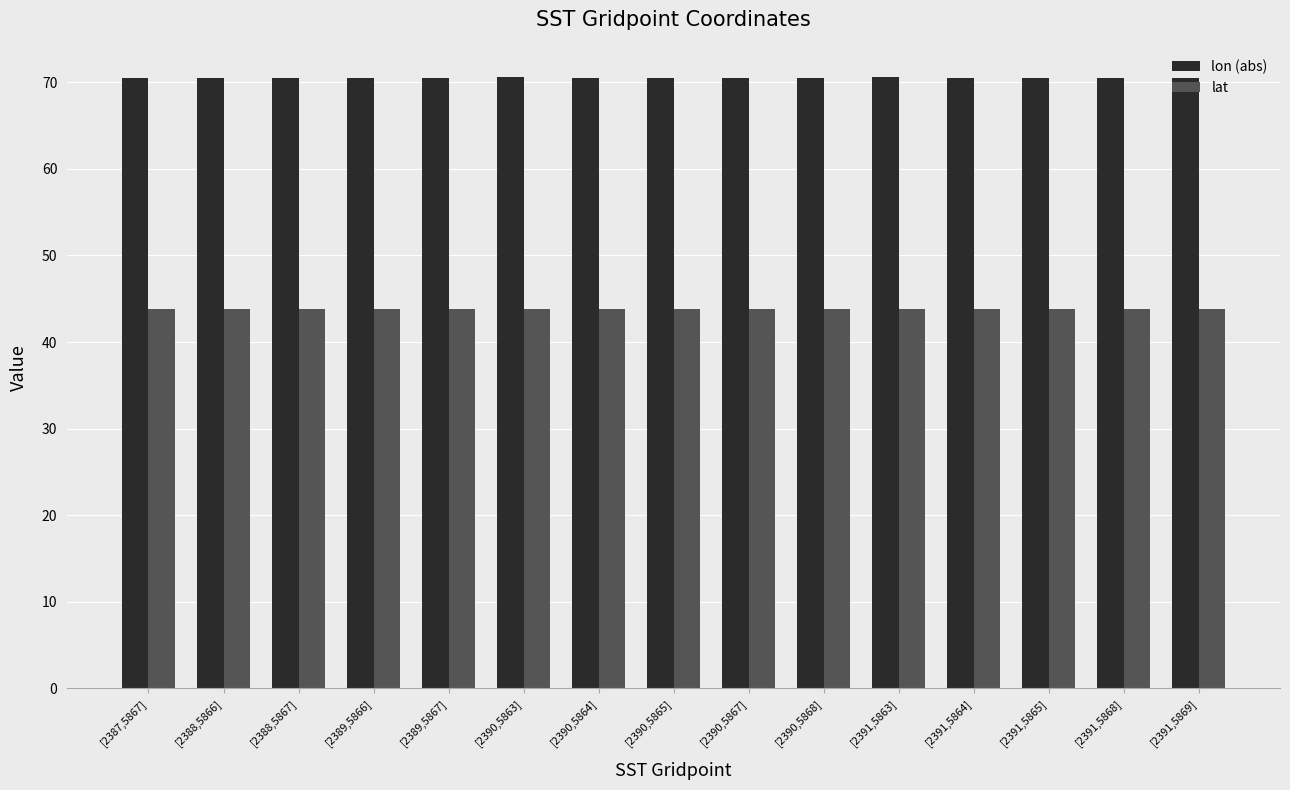

Is it true that lon (abs) equals 70.5 at [2389,5867]?

True